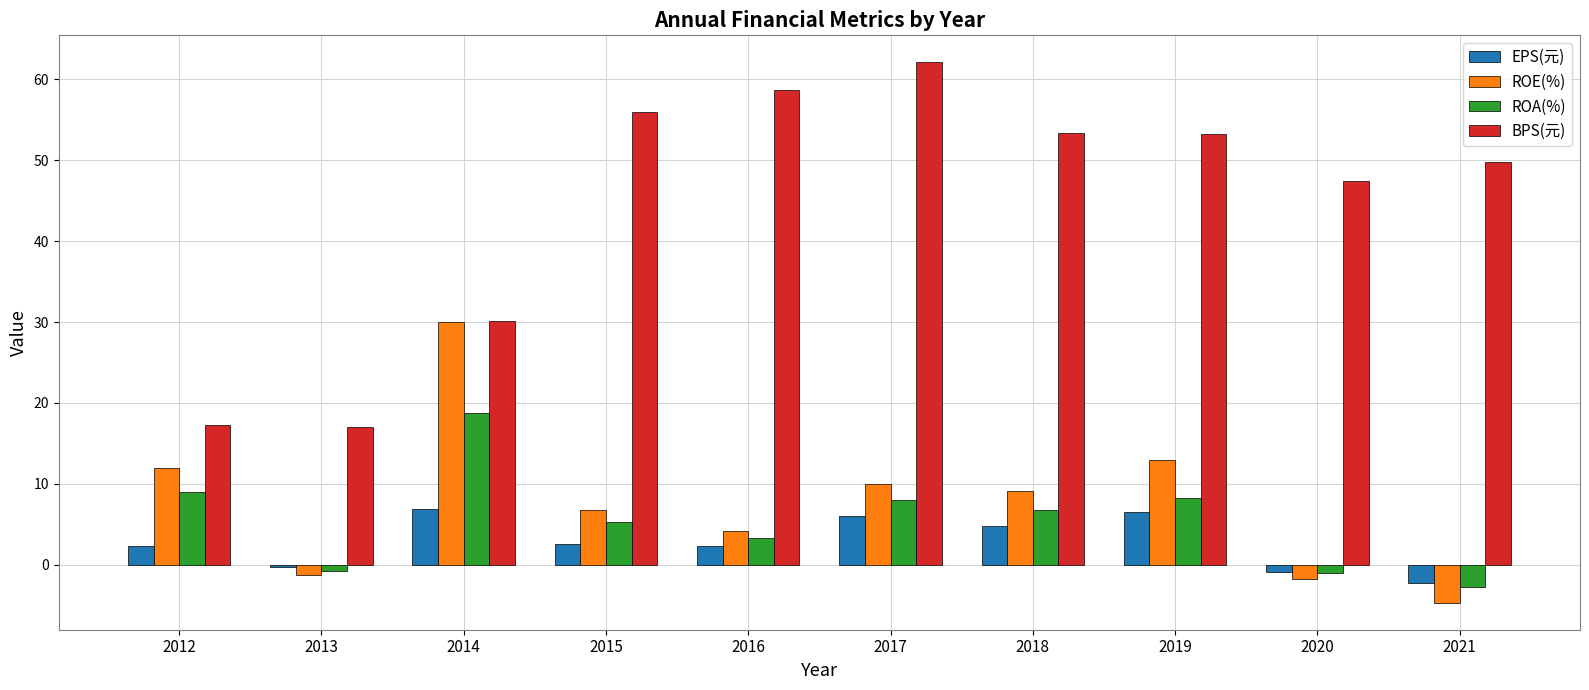

What is the sum of the ROA(%) values at 2012 and 2021?

6.2